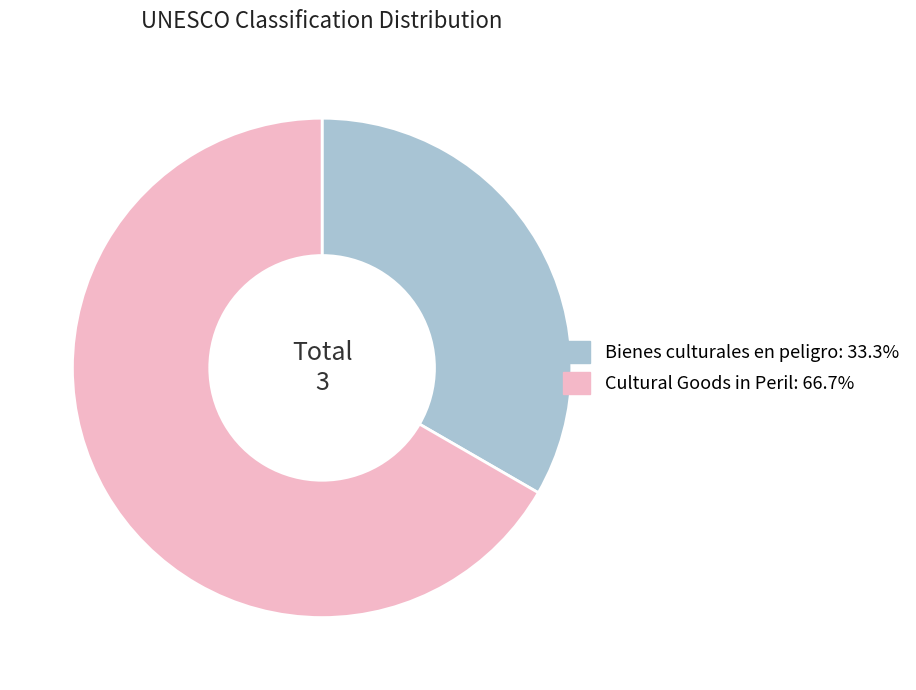

The Cultural Goods in Peril slice represents 61% of the pie. True or false?

False